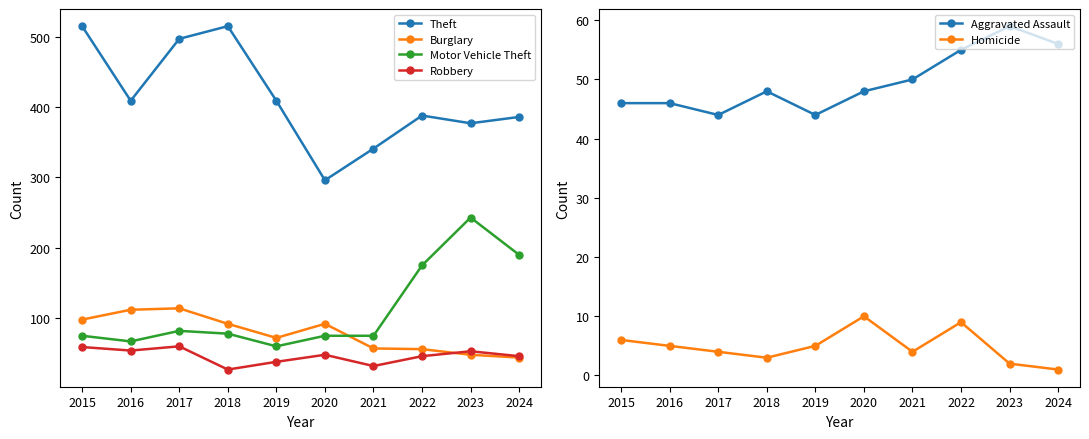

Which series has the largest range (max minus min)?

Theft